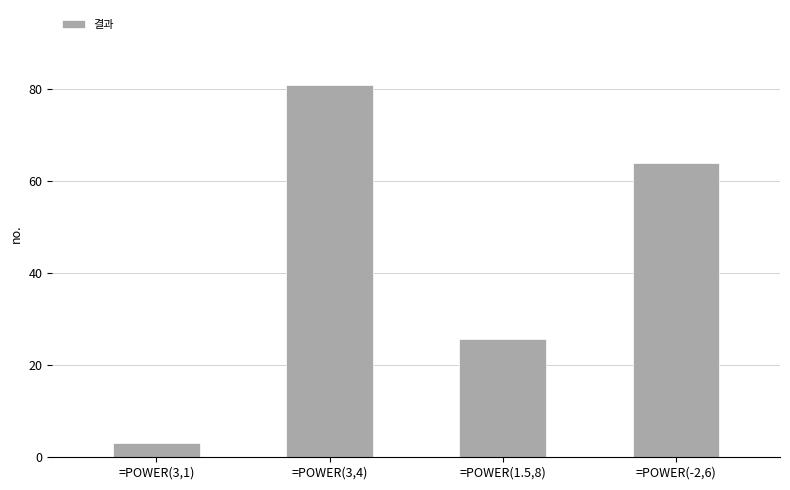

What is the maximum value shown in the chart?

81.0